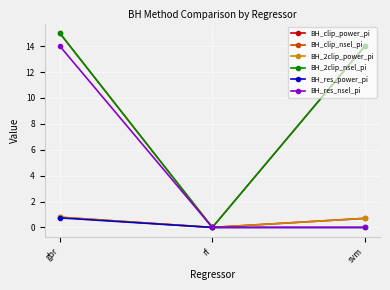

Does the chart have visible grid lines?

Yes